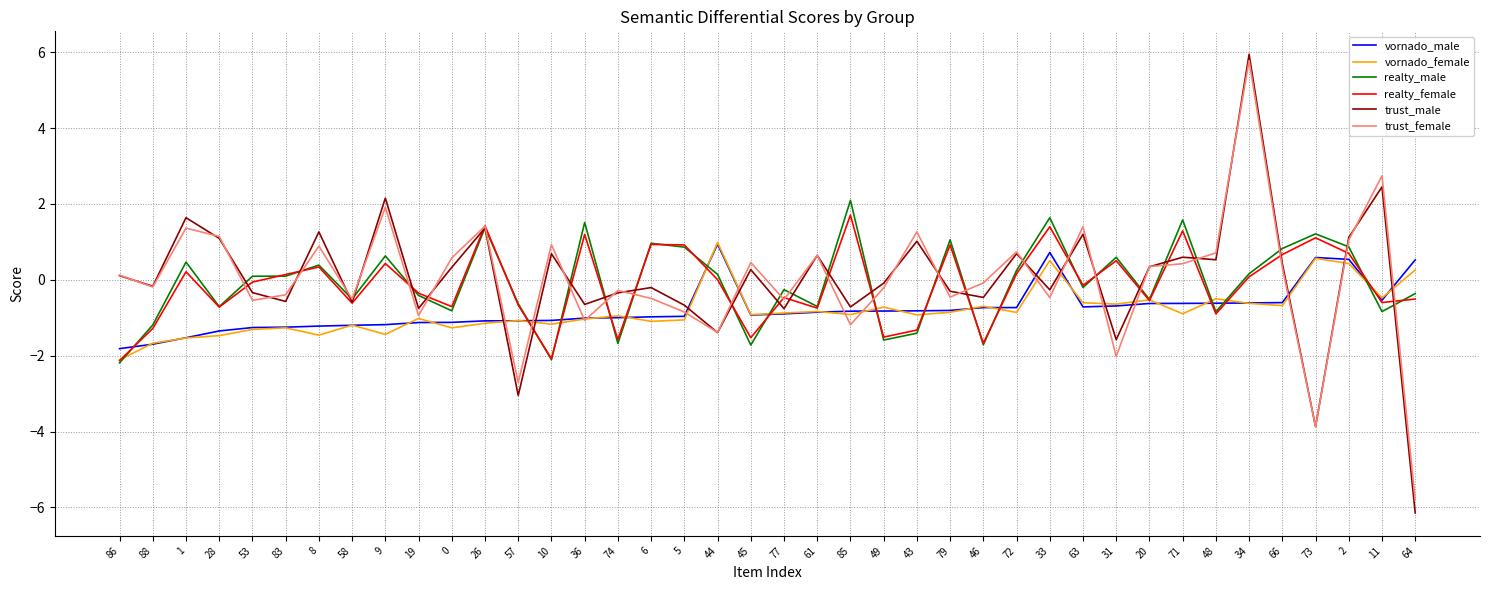

What position from the right is 74?

25